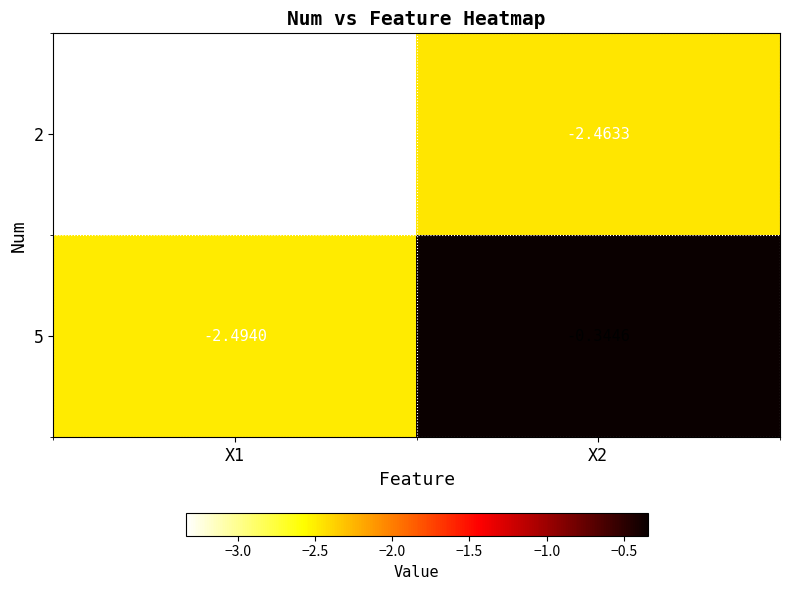

Is the value of 5 at X2 greater than the value of 2 at X2?

Yes